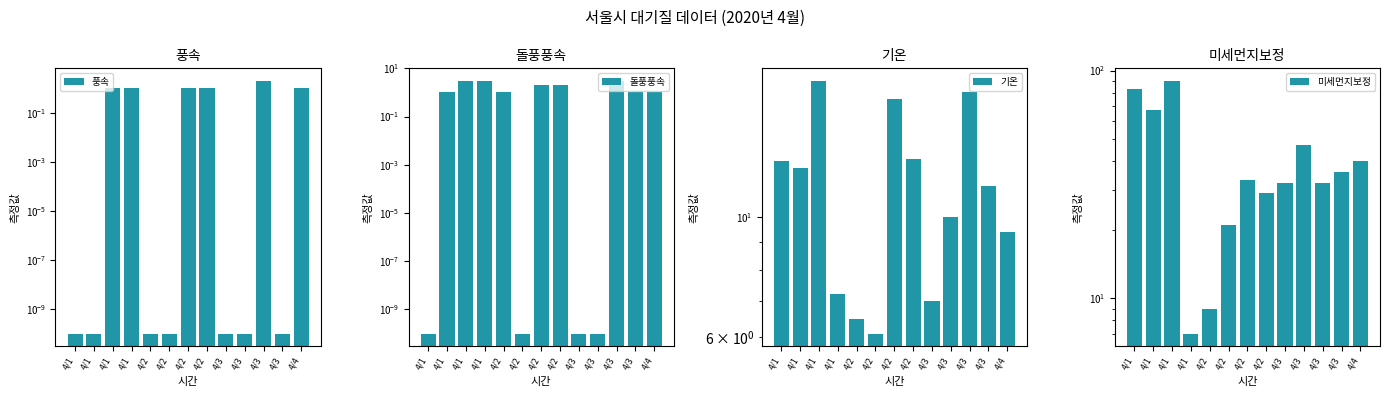

Which category has the lowest value across all series?

4/1